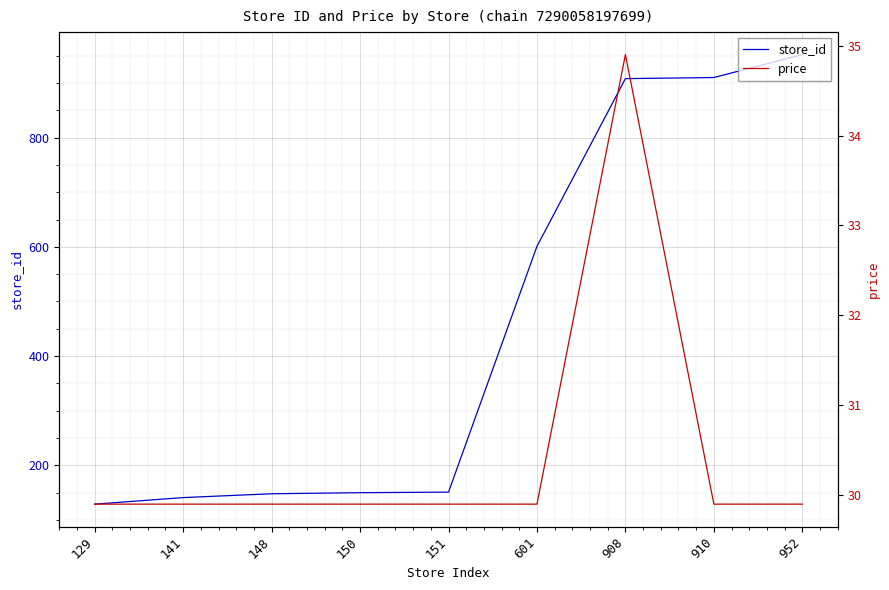

Is it true that price equals 53.2 at 148?

False